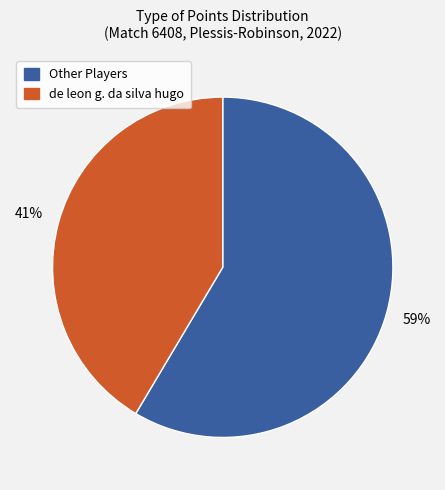

To the nearest percent, what is the average slice percentage?

50%